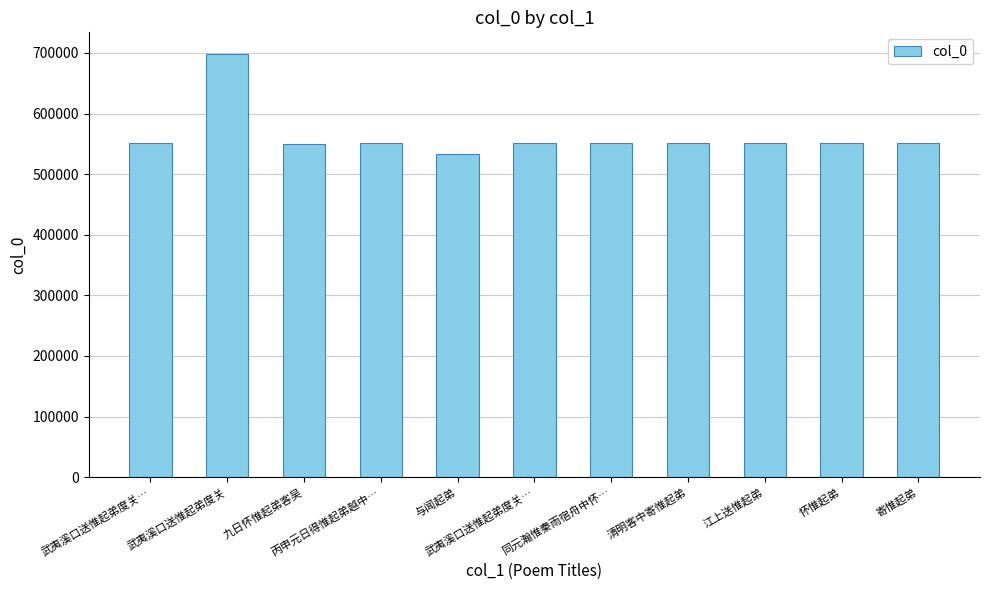

What is the difference between the values at 武夷溪口送惟起弟度关… and 丙申元日得惟起弟越中…?

41